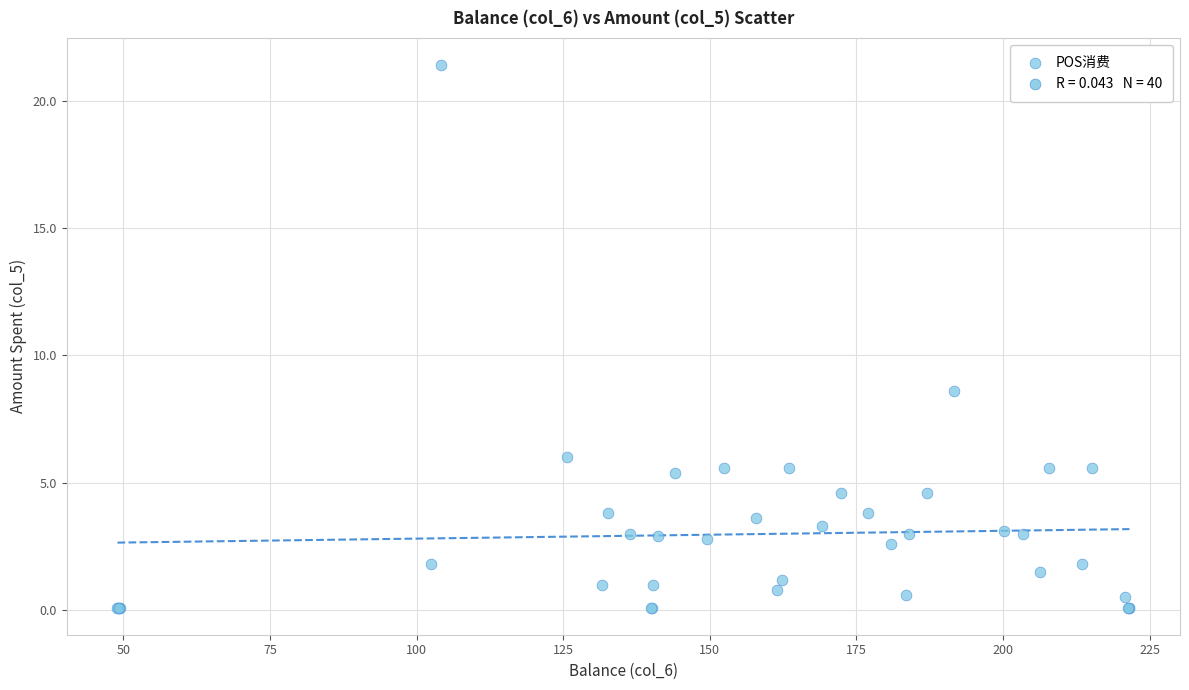

What Y value in the scatter plot is closest to 10?

8.6